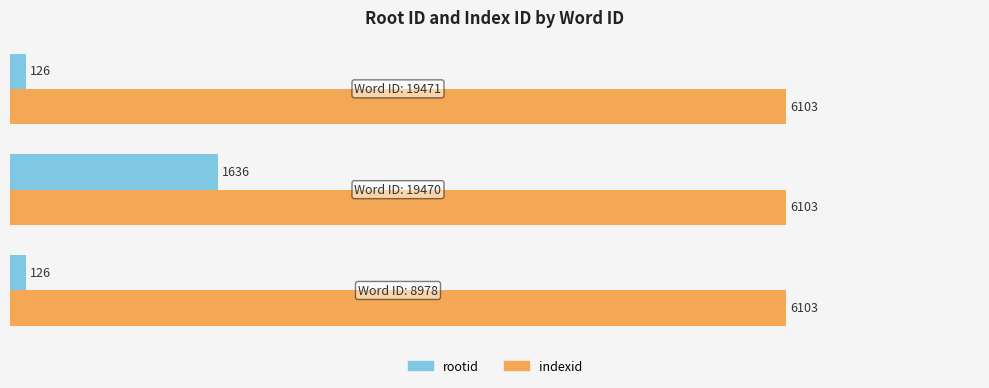

List the series in order of their peak value, lowest first.

rootid, indexid